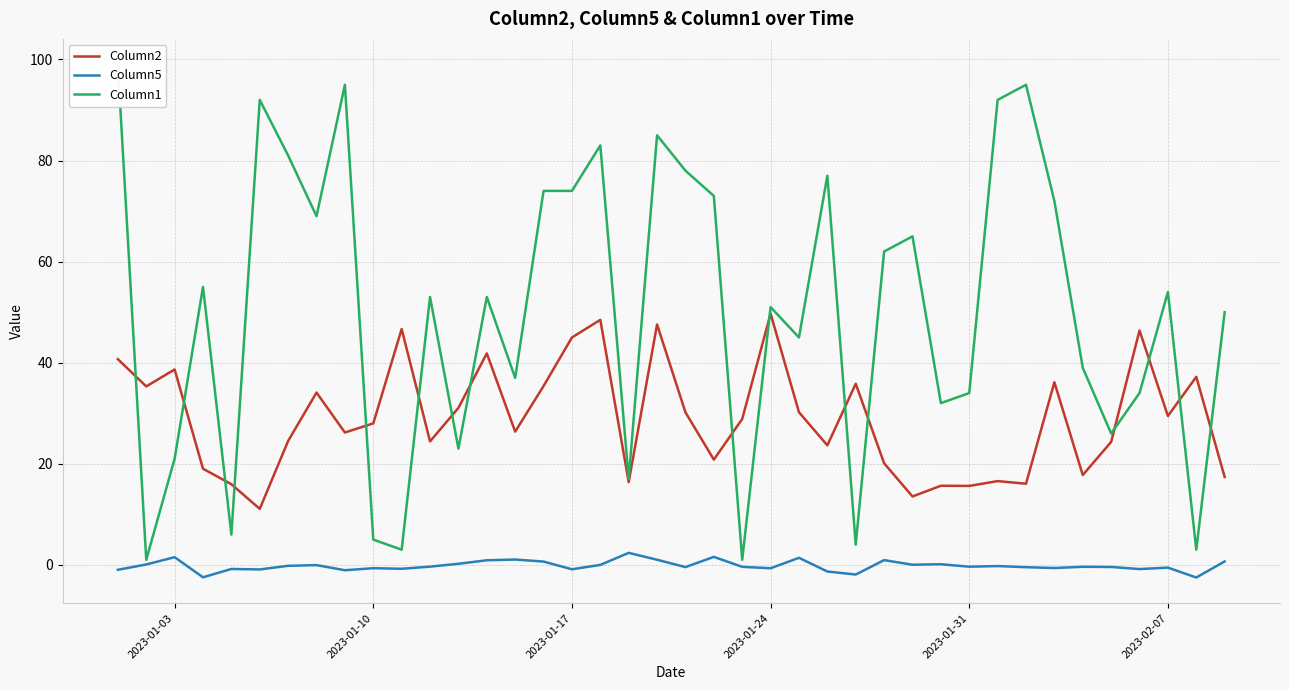

True or false: Column2 and Column5 cross at least once.

False